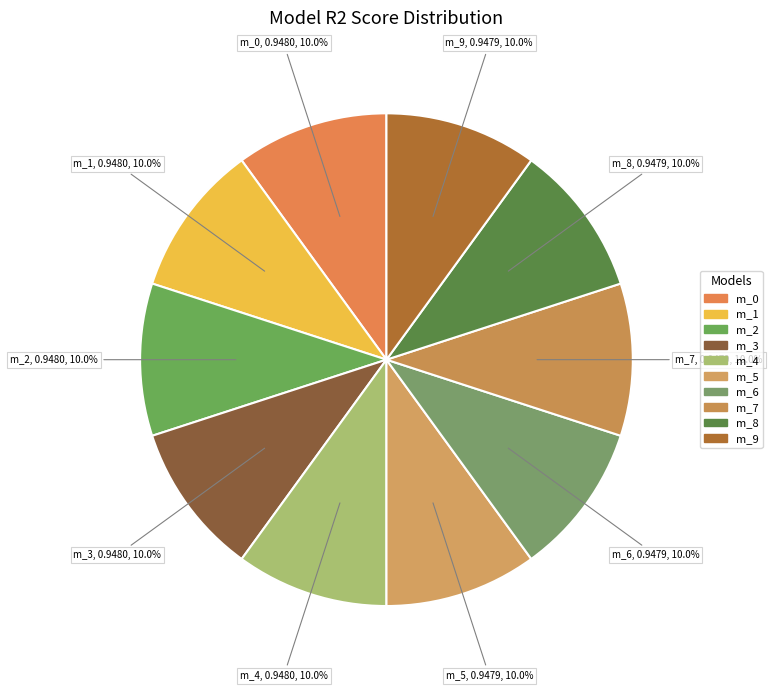

Count the number of slices in the pie.

10